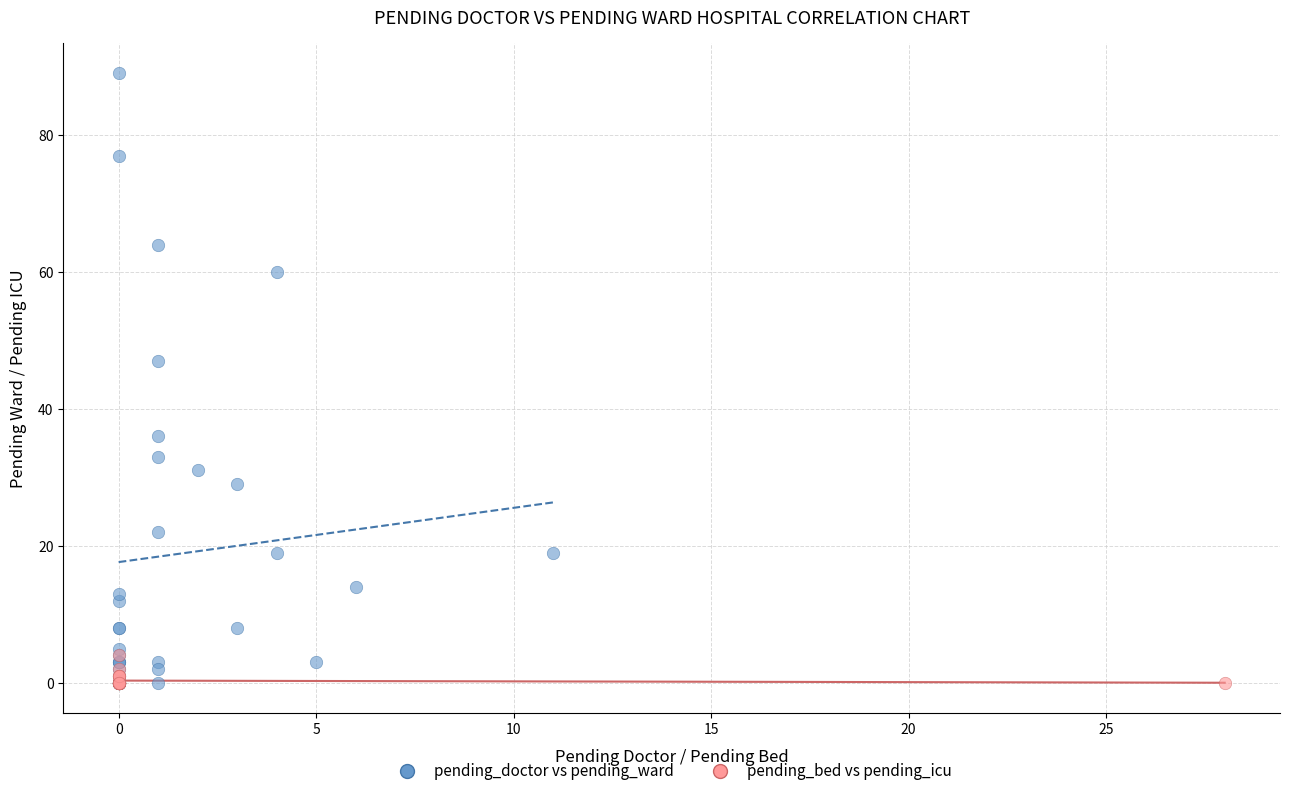

Which series contains the highest Y value?

pending_doctor vs pending_ward